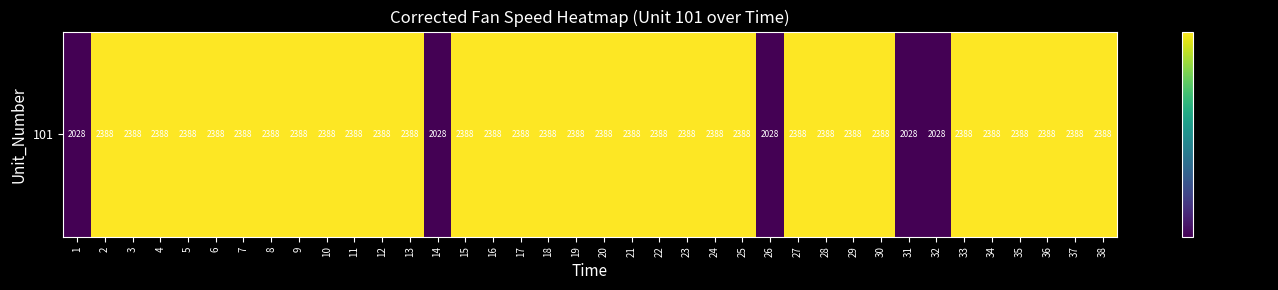

Reading left to right, extract all data points from this chart.

1=2028.3	2=2388.1	3=2388.0	4=2388.0	5=2388.0	6=2388.1	7=2388.0	8=2388.0	9=2388.0	10=2388.1	11=2388.0	12=2388.1	13=2388.0	14=2028.3	15=2388.1	16=2388.1	17=2388.0	18=2388.0	19=2387.9	20=2388.1	21=2388.1	22=2387.9	23=2388.1	24=2388.0	25=2388.0	26=2028.2	27=2388.1	28=2388.0	29=2388.1	30=2388.1	31=2028.2	32=2028.2	33=2388.1	34=2388.0	35=2388.0	36=2388.0	37=2388.1	38=2387.9